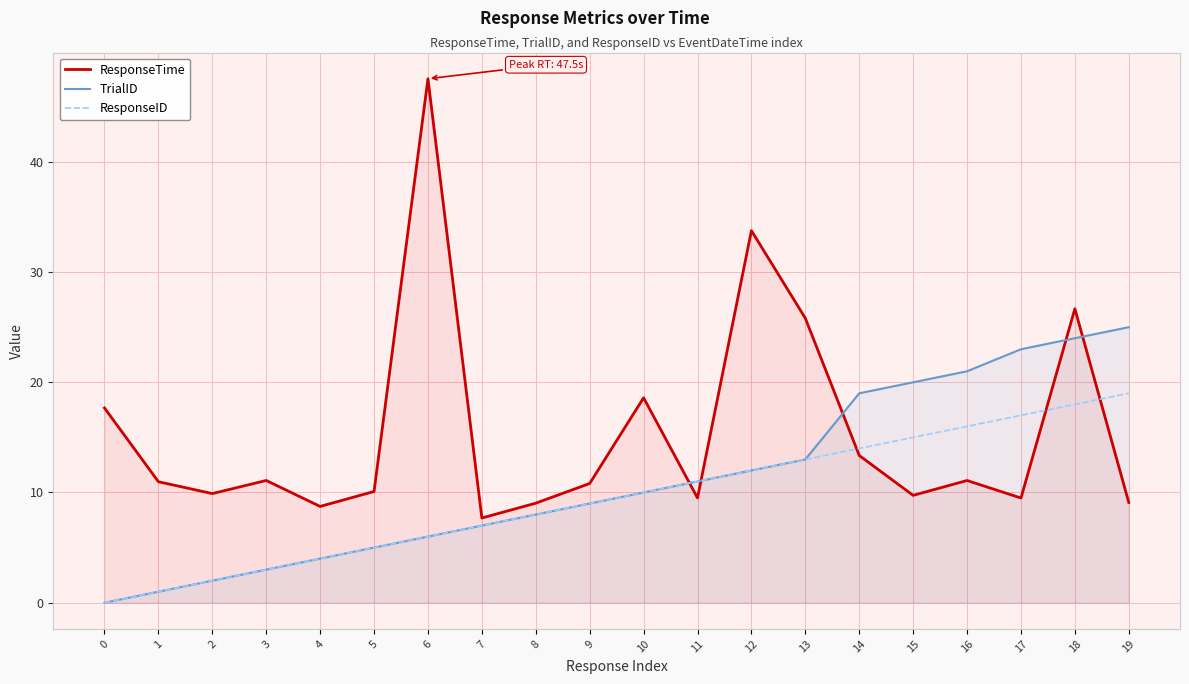

What is the average value of the ResponseID series?

9.5